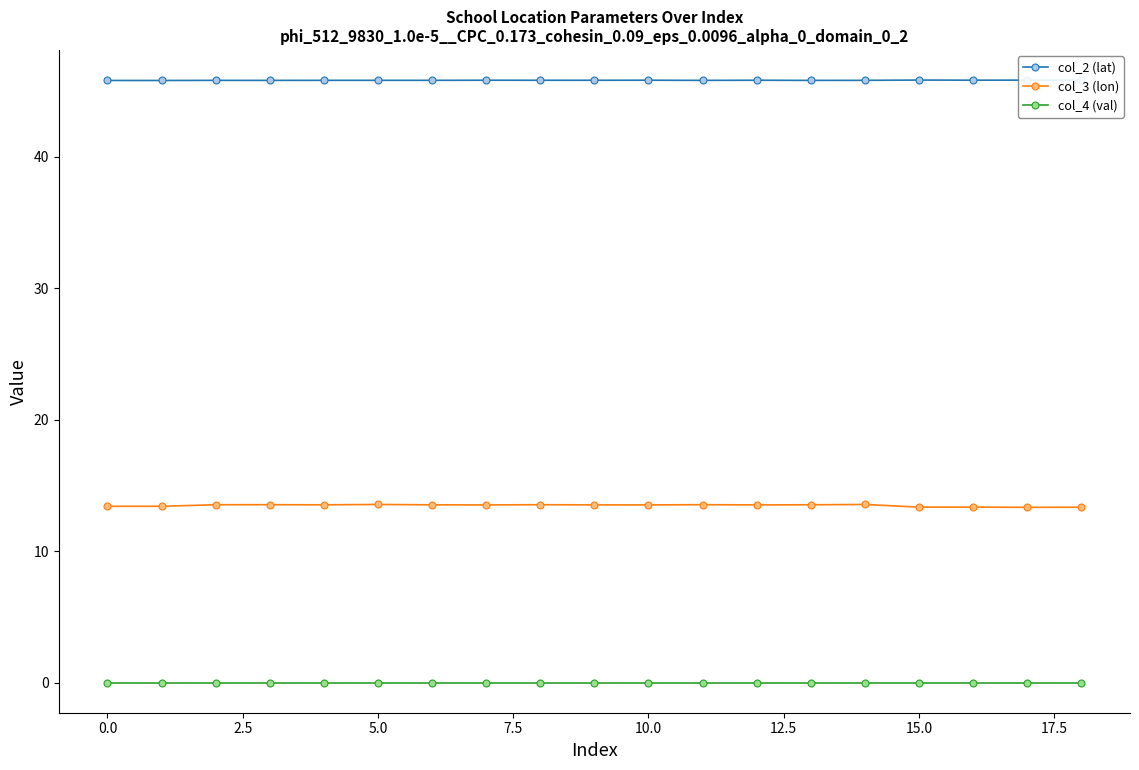

Rank the series by their average value, from lowest to highest.

col_4 (val), col_3 (lon), col_2 (lat)